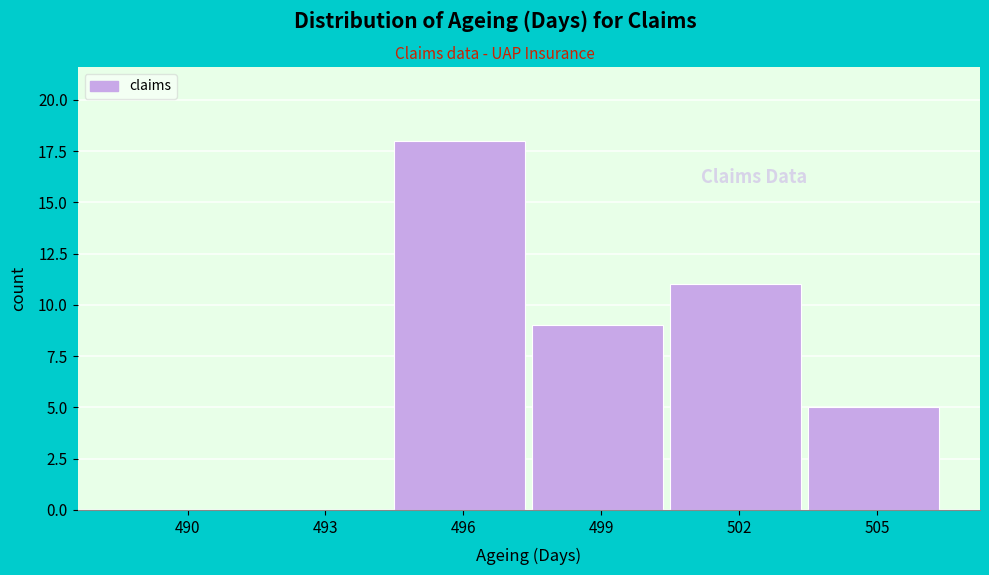

Reading left to right, what are all the values shown in this chart?

490=0	493=0	496=18	499=9	502=11	505=5